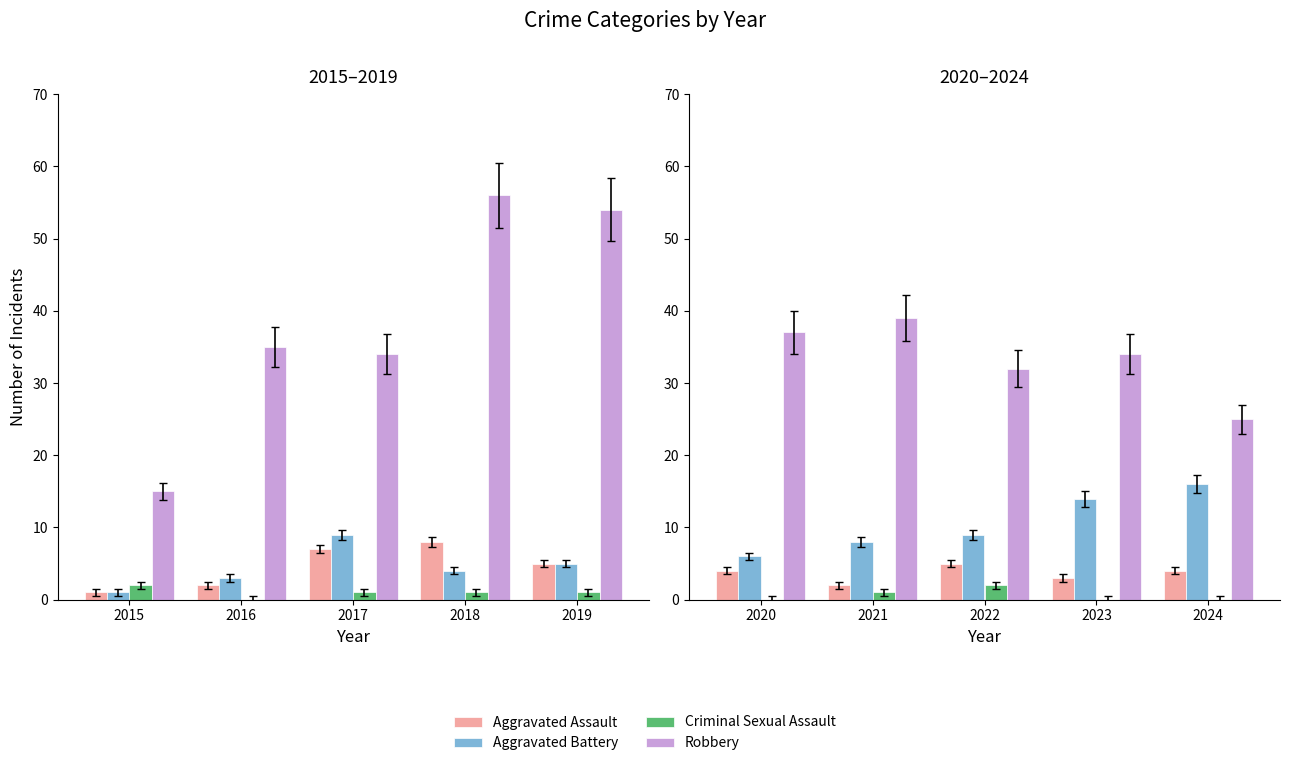

Which series has the largest range (max minus min)?

Robbery